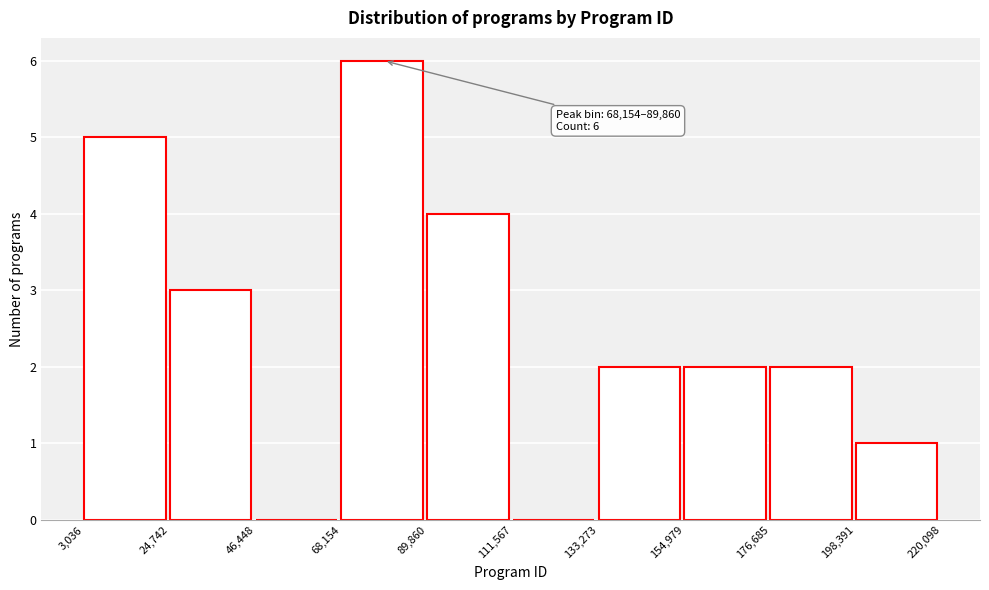

Which range on the x-axis has the tallest bar?

68,154 to 89,860